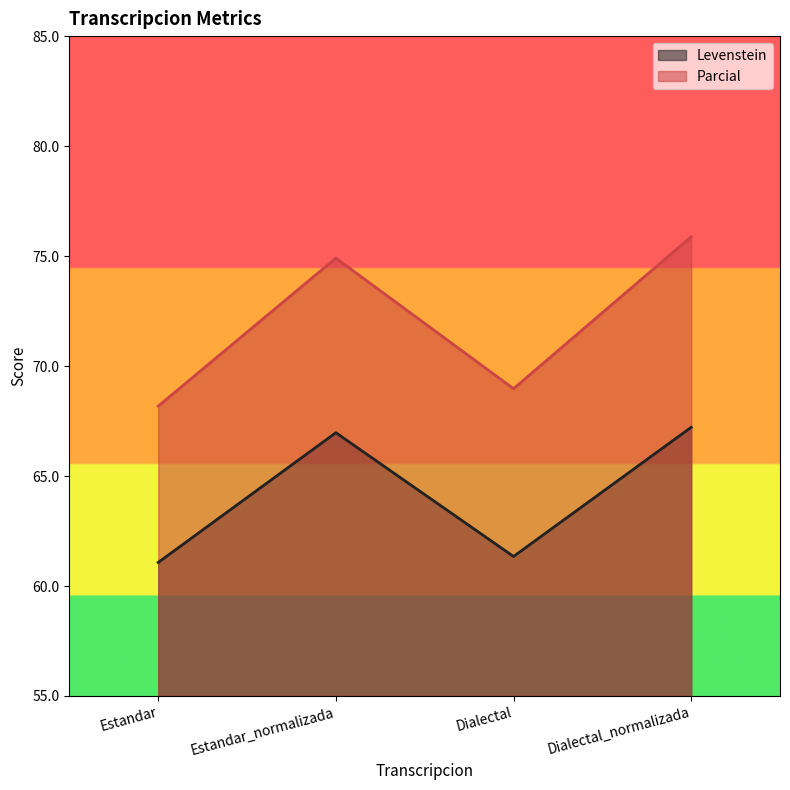

Rank the categories by Levenstein value from lowest to highest.

Estandar, Dialectal, Estandar_normalizada, Dialectal_normalizada